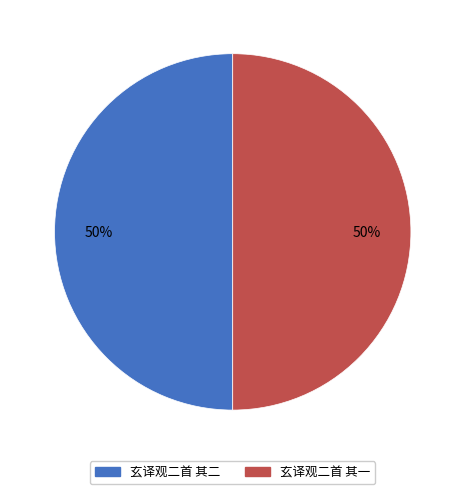

What is the ratio of the value at 玄译观二首 其一 to the value at 玄译观二首 其二?

1.0